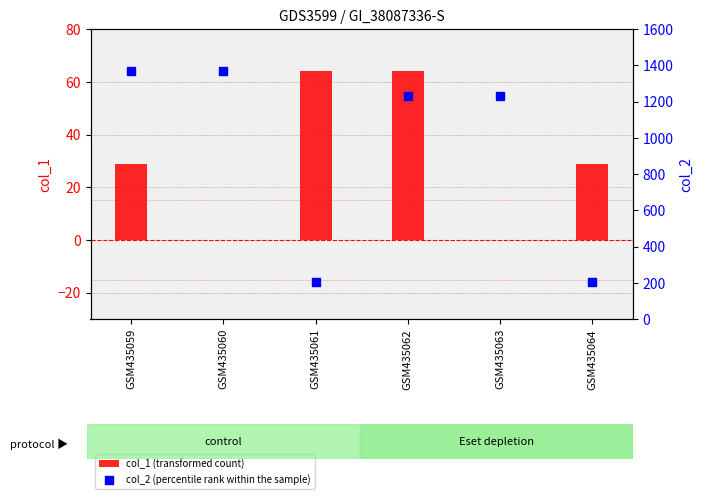

Is the value of col_2 (percentile rank within the sample) at GSM435061 greater than the value of col_1 (transformed count) at GSM435060?

Yes